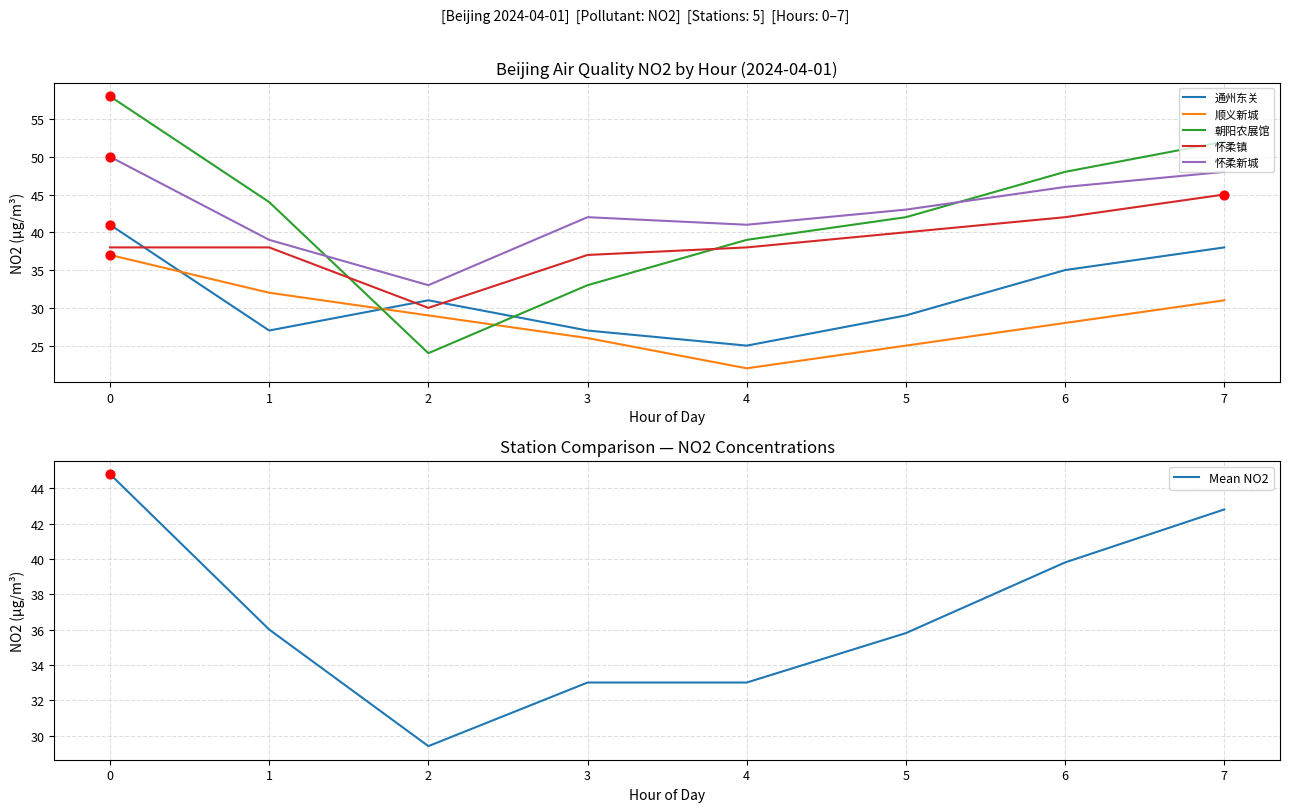

At how many categories does at least one series exceed 25?

8